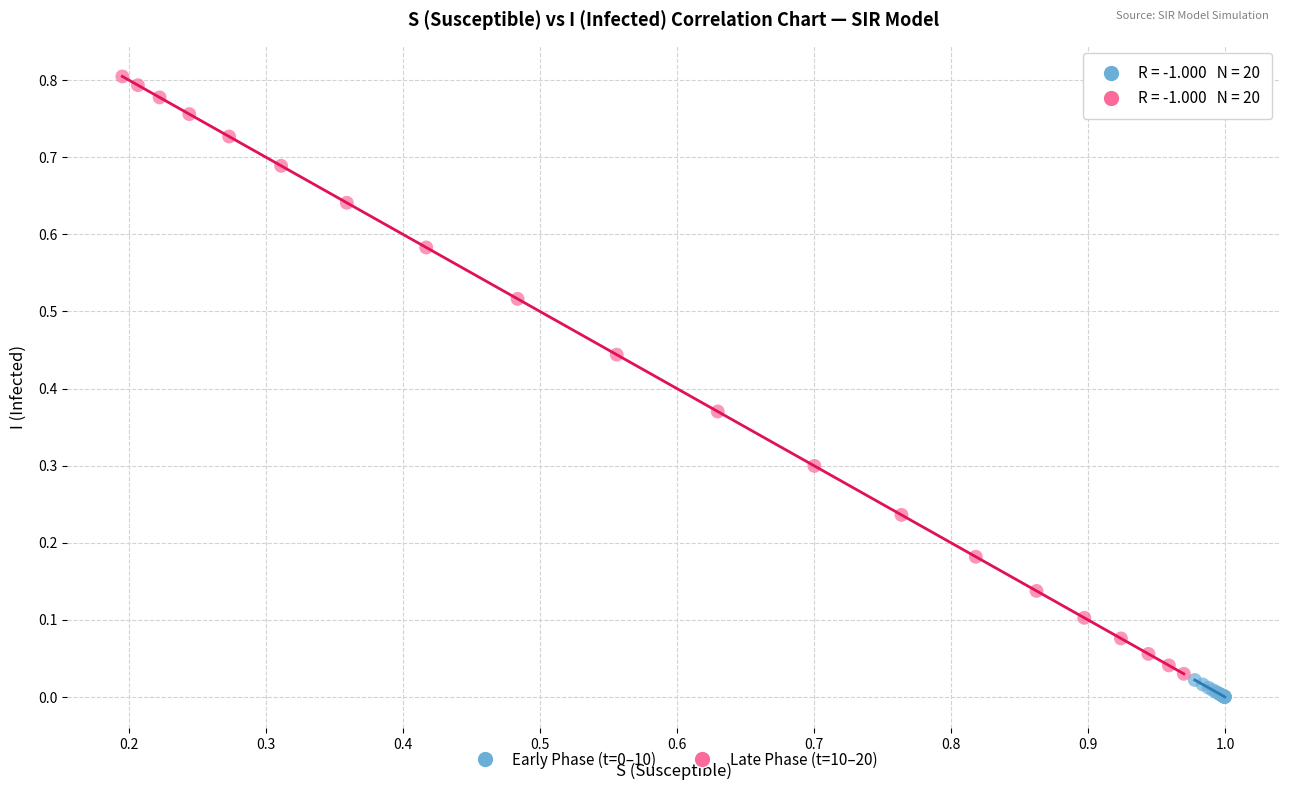

Which series reaches the maximum Y coordinate?

Late Phase (t=10–20)